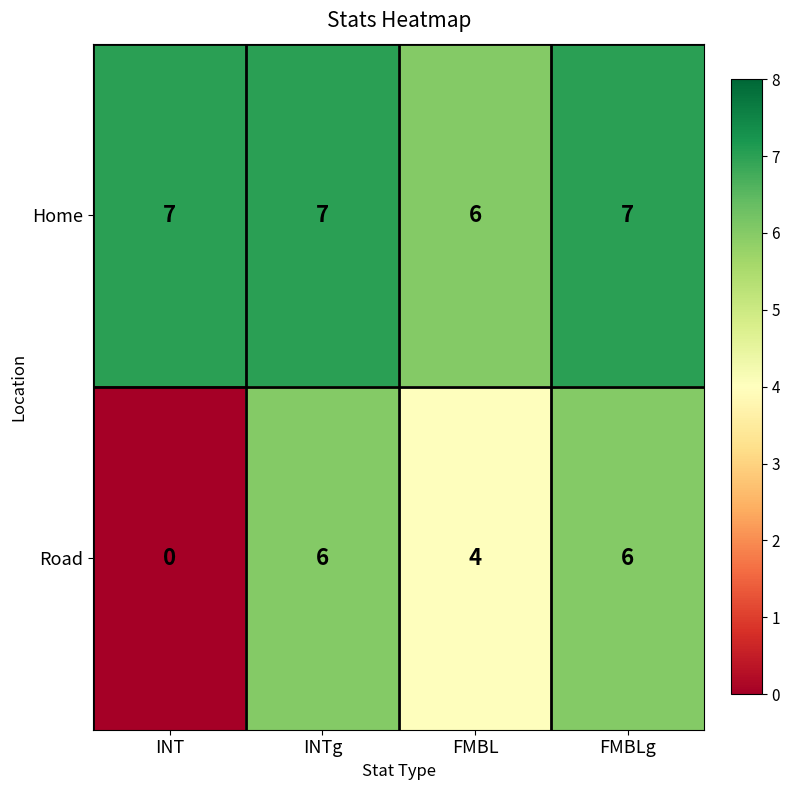

Reading left to right, transcribe all the data shown in this chart.

Home: INT=7	INTg=7	FMBL=6	FMBLg=7
Road: INT=0	INTg=6	FMBL=4	FMBLg=6